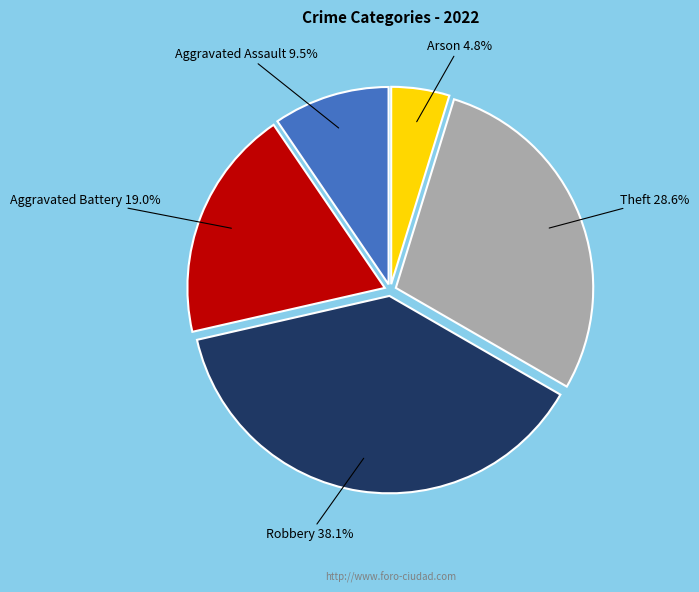

Count the number of slices in the pie.

5